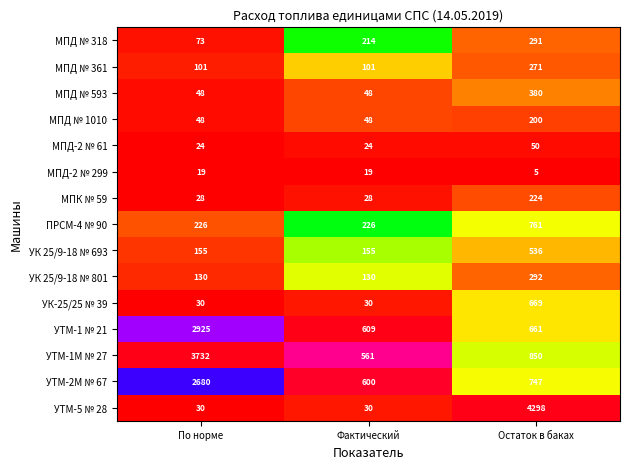

Which series changed the most between Фактический and Остаток в баках?

УТМ-5 № 28